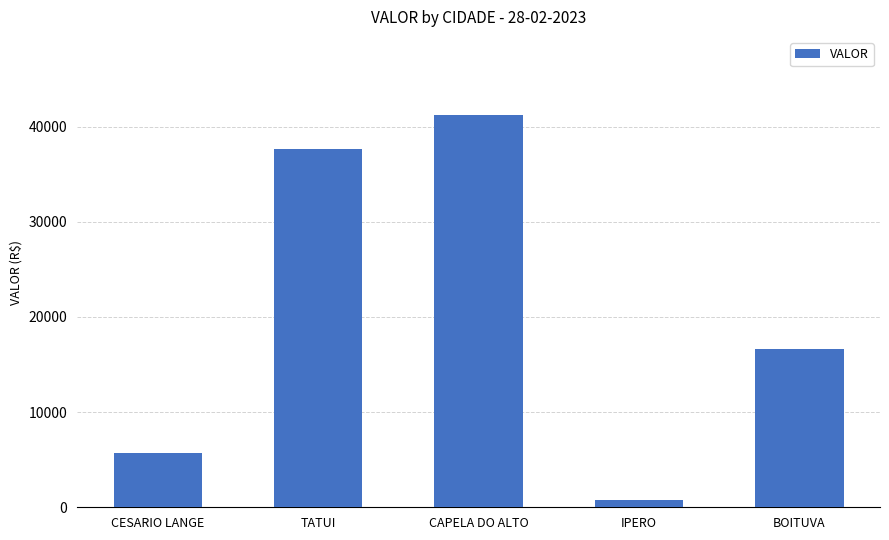

Count the number of values greater than 16590.

3